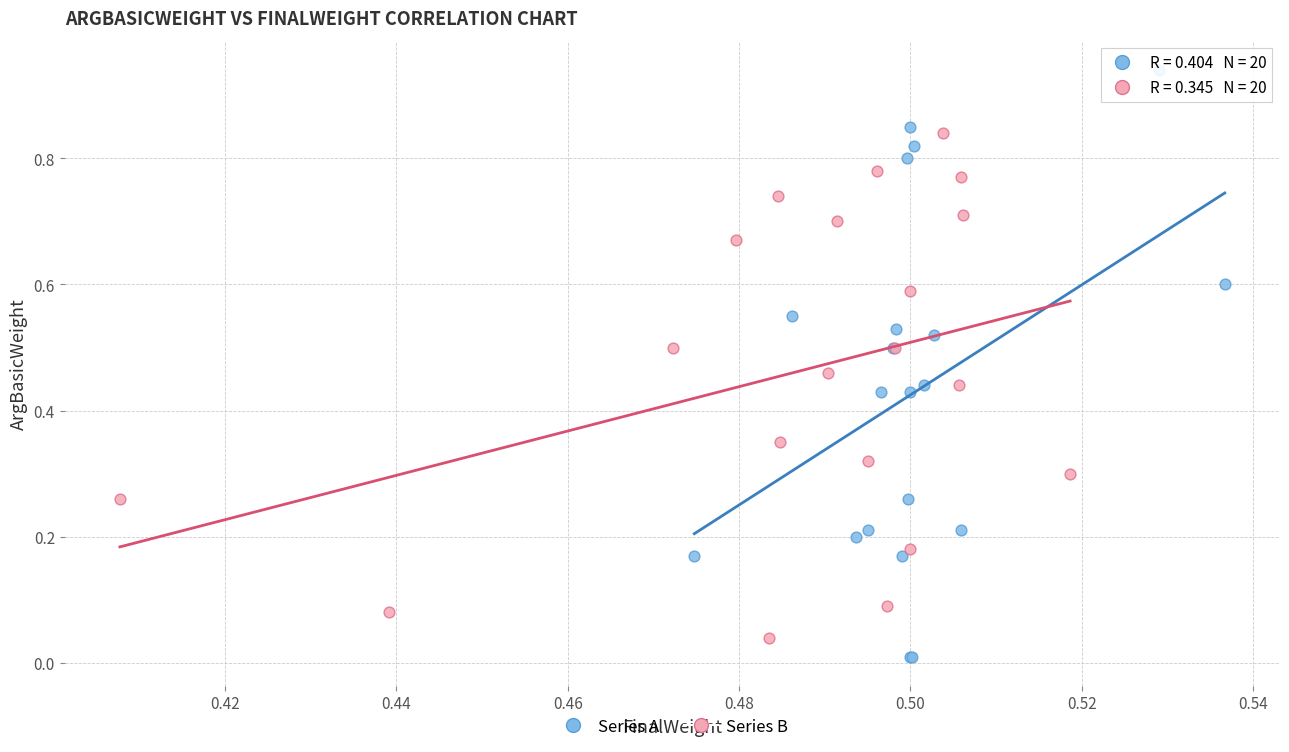

Which series contains the highest Y value?

Series A